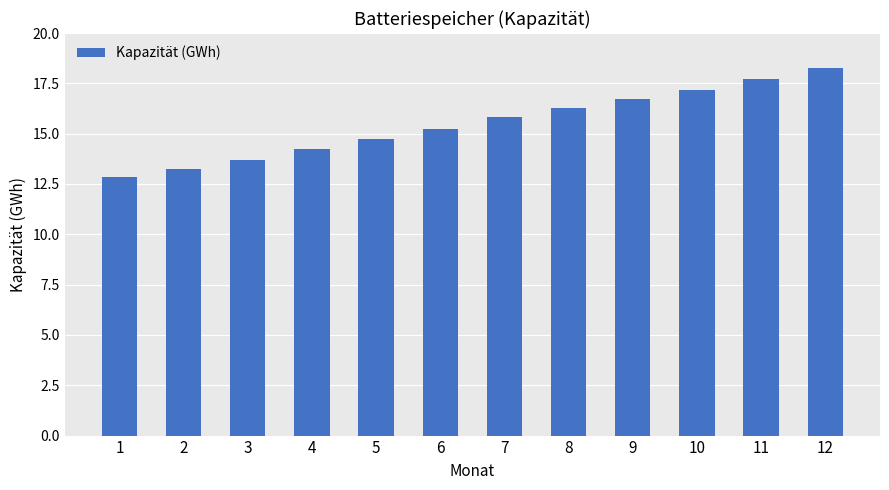

Is it true that the value at 3 is 13.7?

True